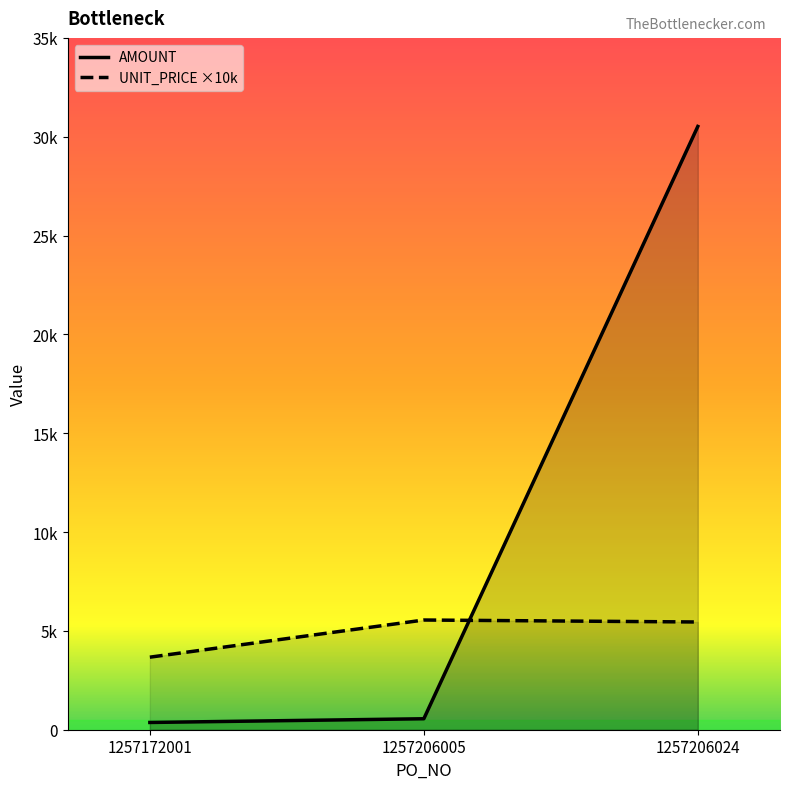

Which series has the largest total across all categories?

AMOUNT